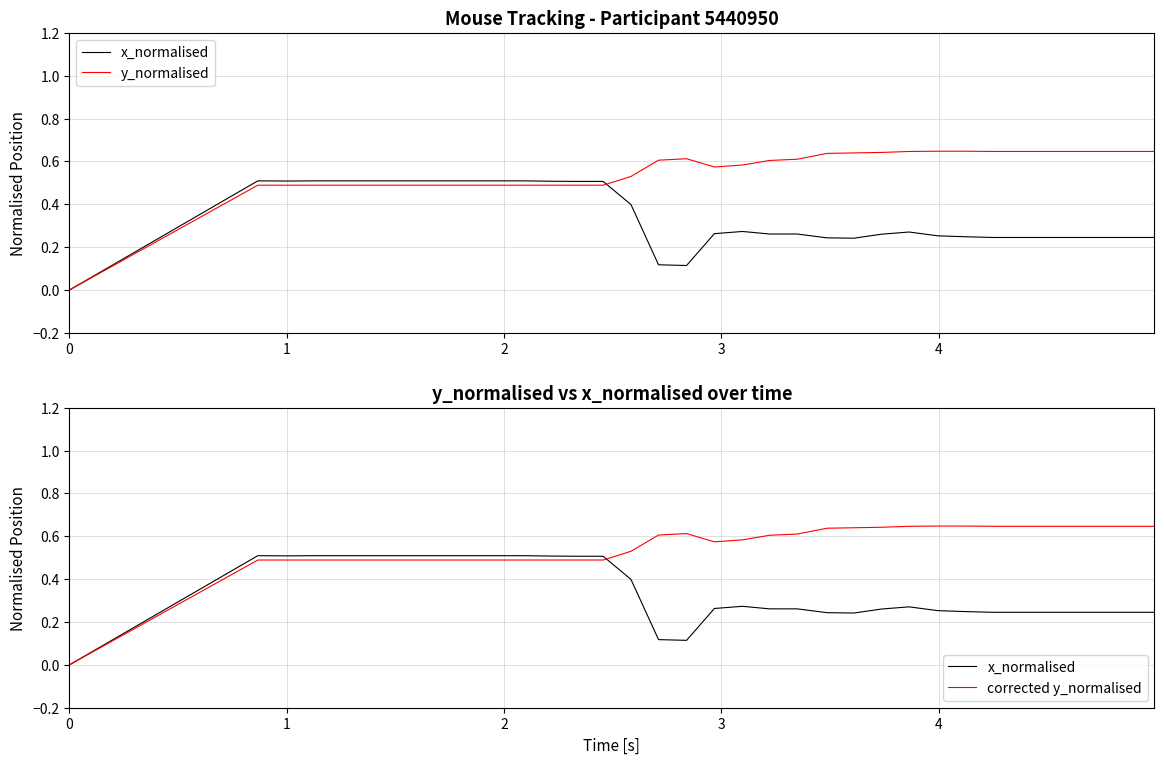

Count the number of categories in the chart.

40